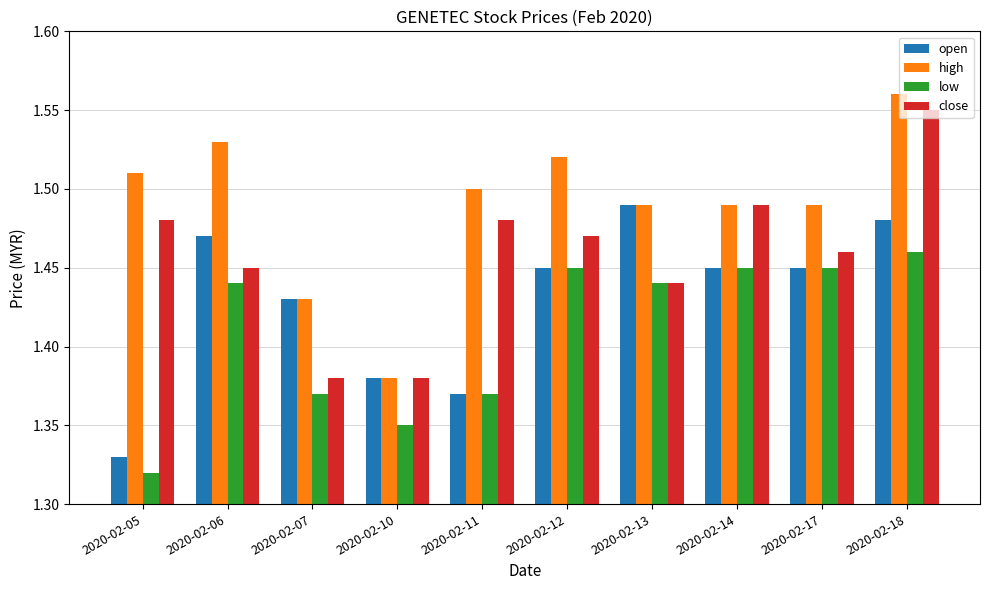

Rank the series by their average value, from lowest to highest.

low, open, close, high